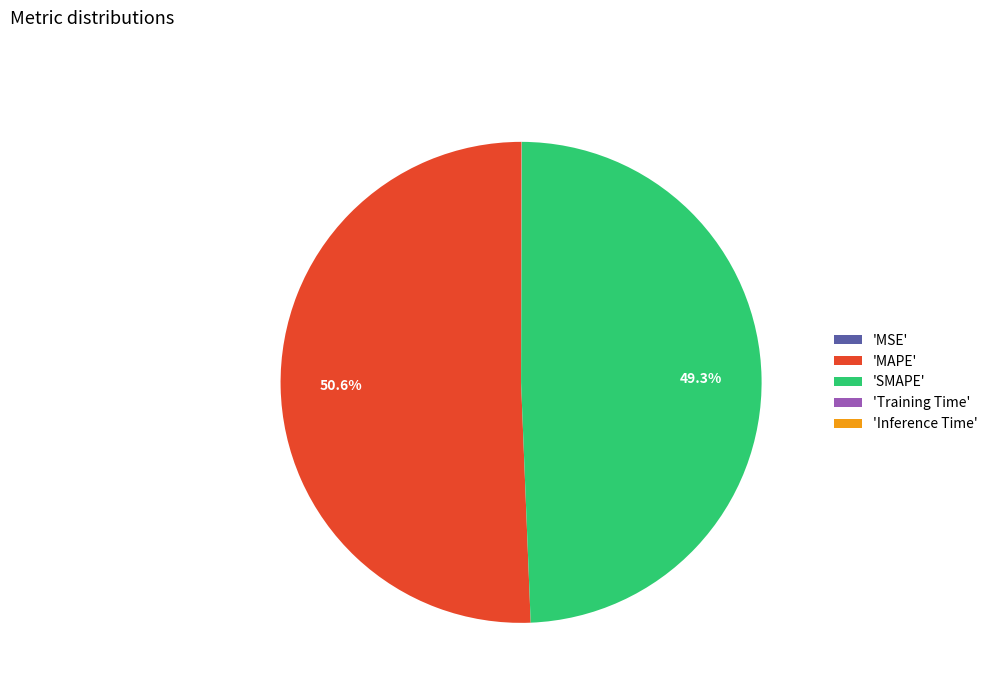

What is the largest slice in the pie chart?

'MAPE'